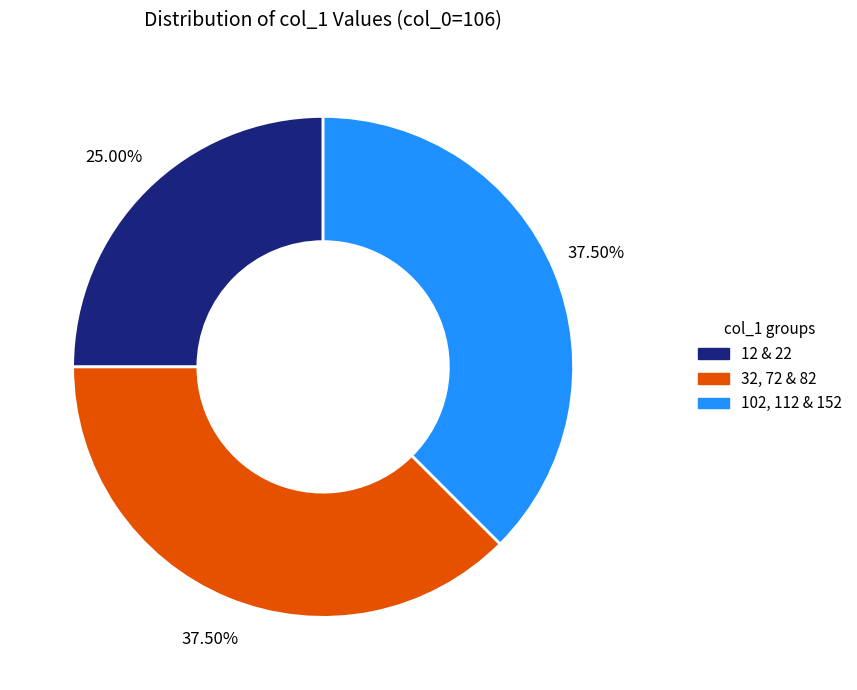

How many segments does this pie chart have?

3